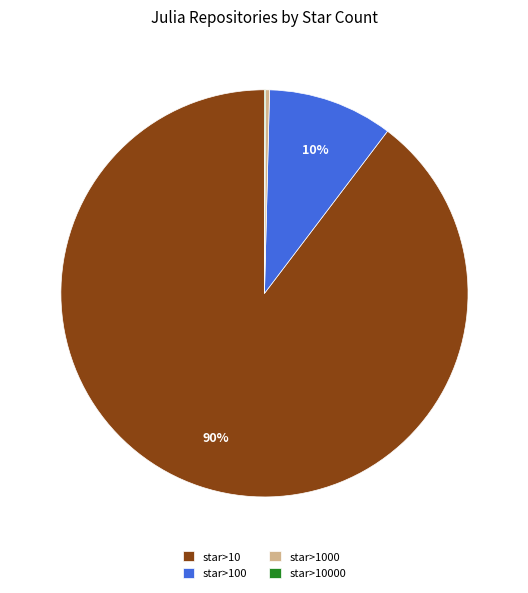

What is the majority slice?

star>10